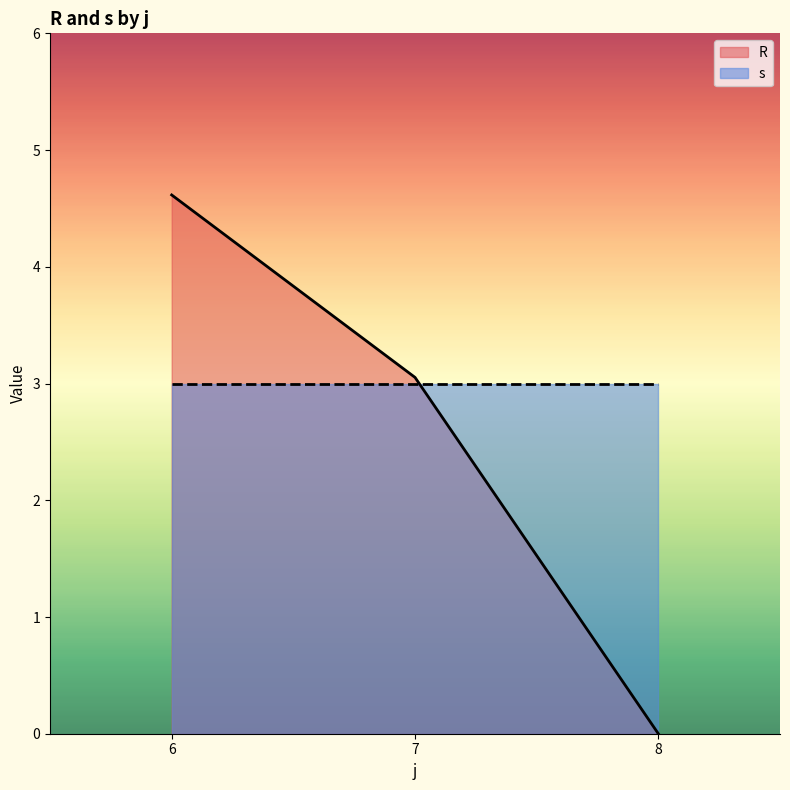

What is the difference between the highest and lowest values at 7?

0.1